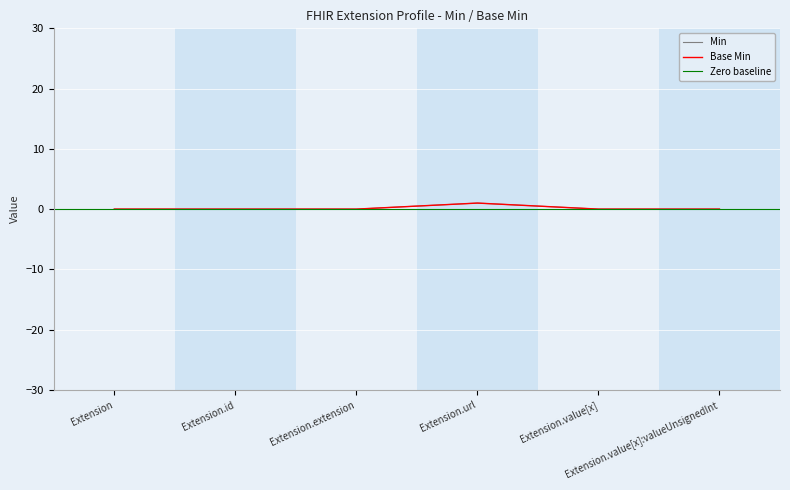

How many Base Min values are between 0 and 1?

6